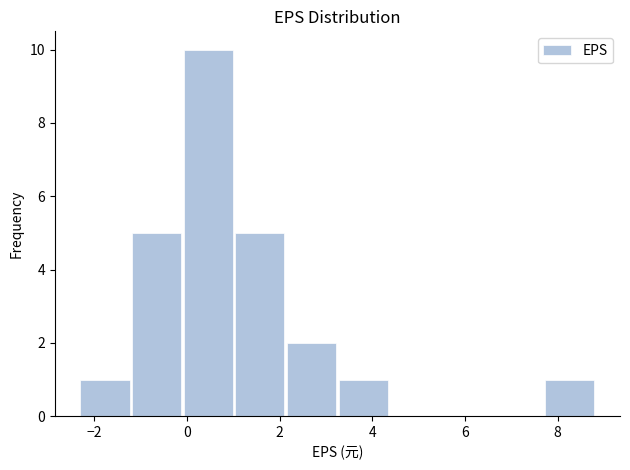

How tall is the bar that spans 2.2 to 3.2 on the x-axis? Neither the bar edges nor the heights are printed on the chart, so give them approximately, as read against the axes.

2